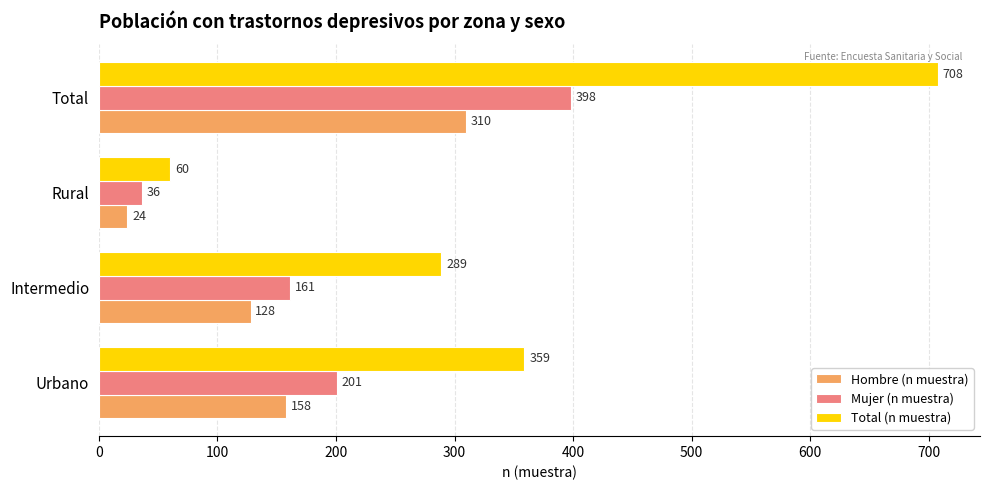

What is the difference between the second highest and minimum values in the Total (n muestra) series?

299